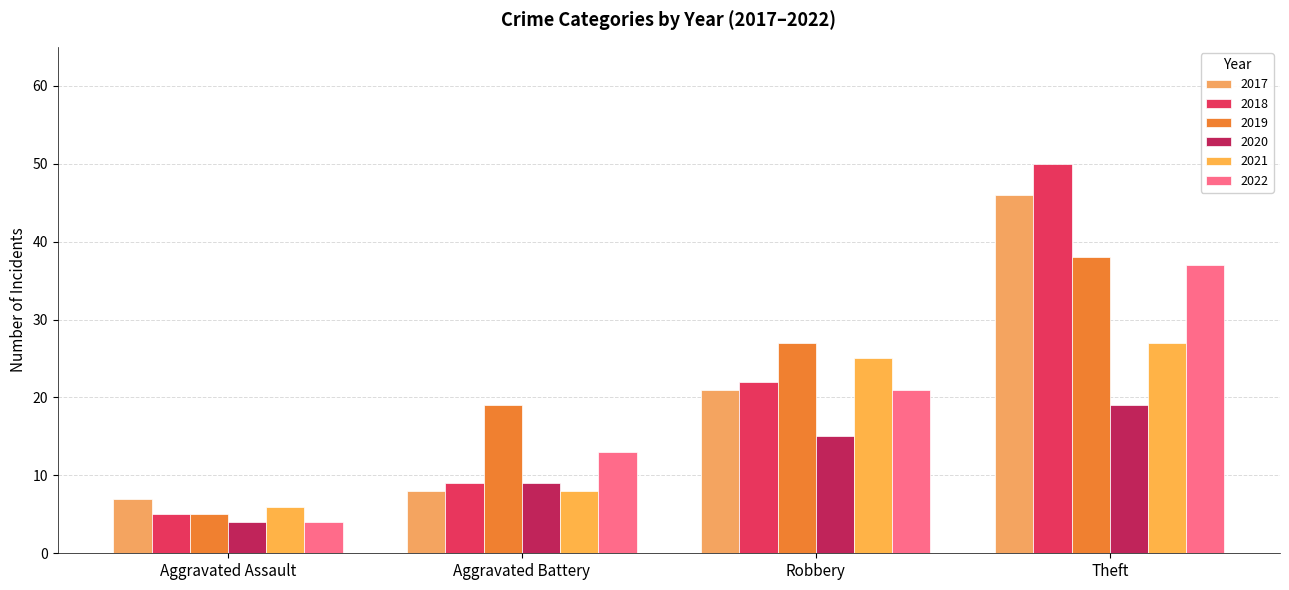

What is the label of the 1st bar from the right?

Theft